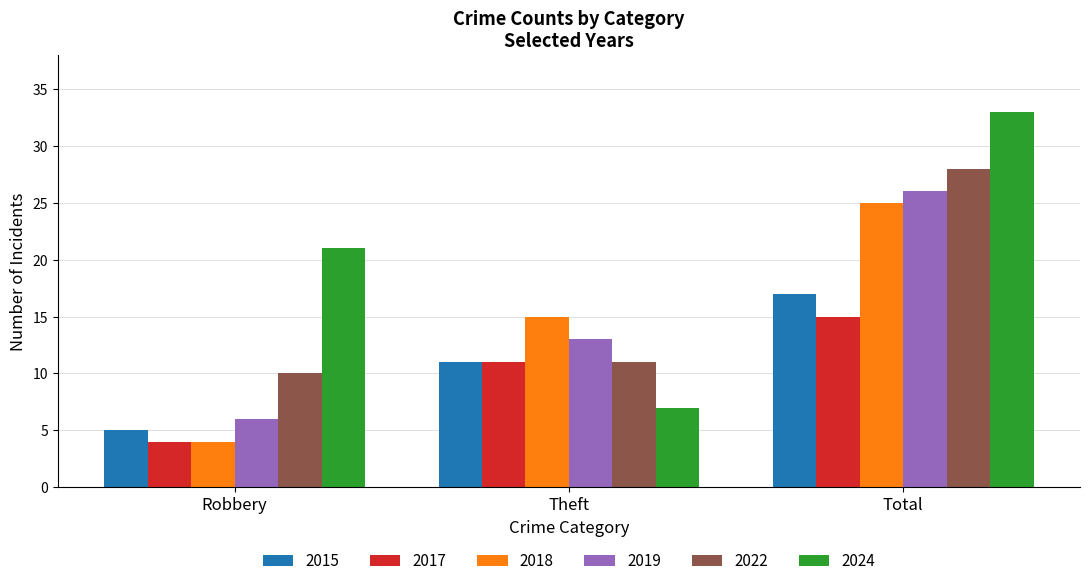

List the labels in order of 2015 value, smallest first.

Robbery, Theft, Total